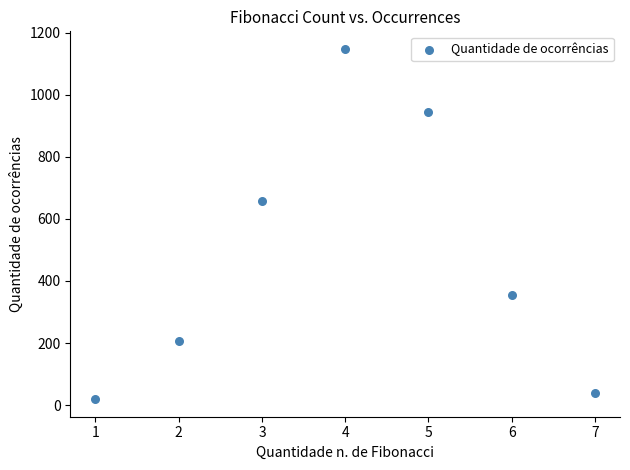

What is the average Y value?

481